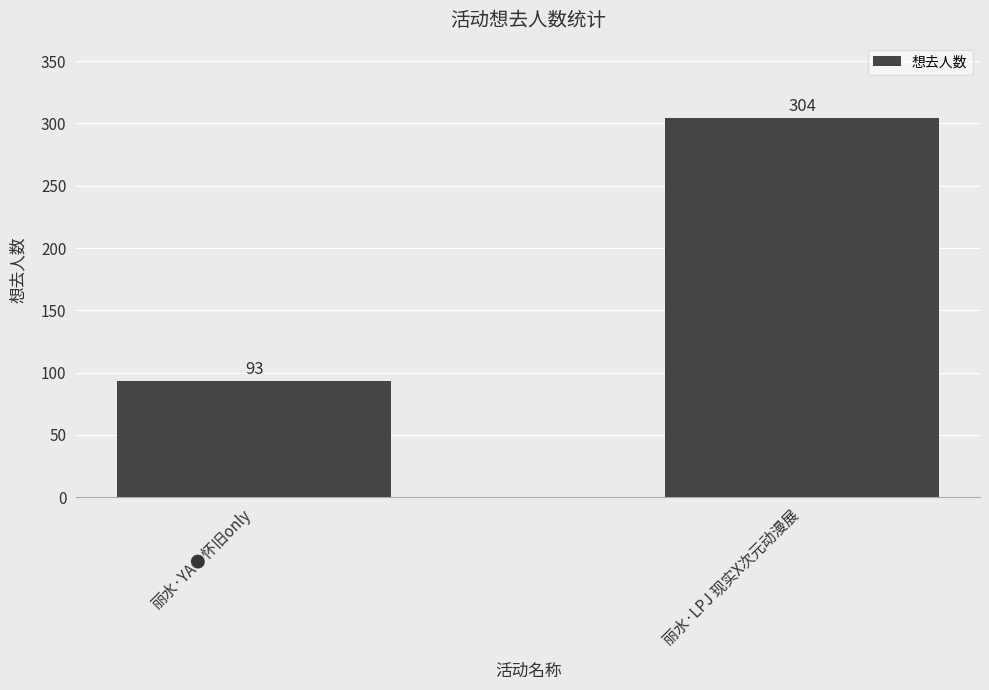

Reading left to right, what are all the values shown in this chart?

93	304